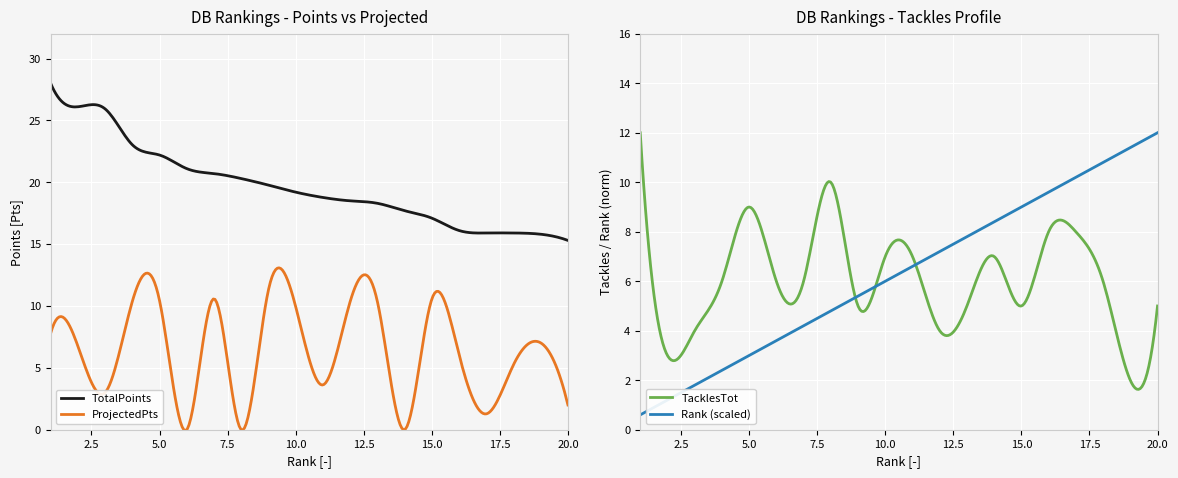

How many intersections are there between PlayerWeekProjectedPts and TacklesTot?

14